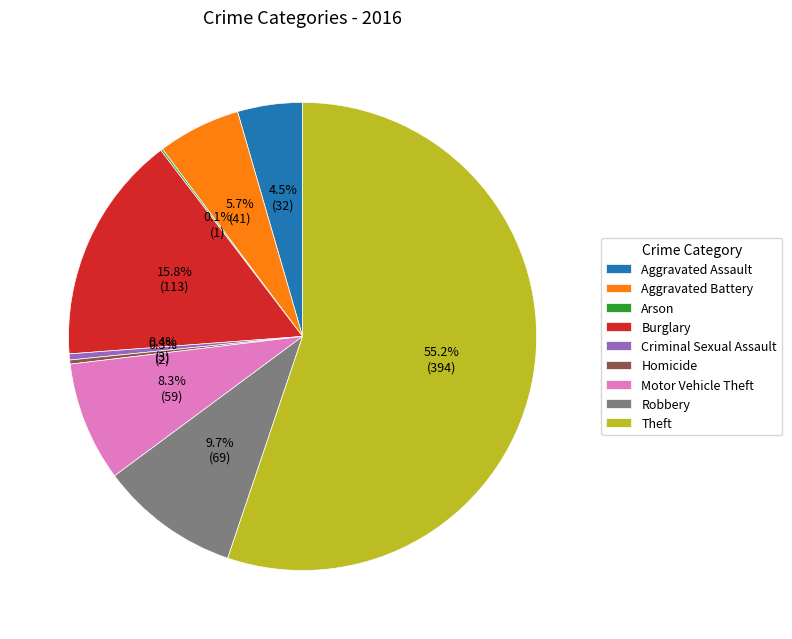

What is the largest slice in the pie chart?

Theft